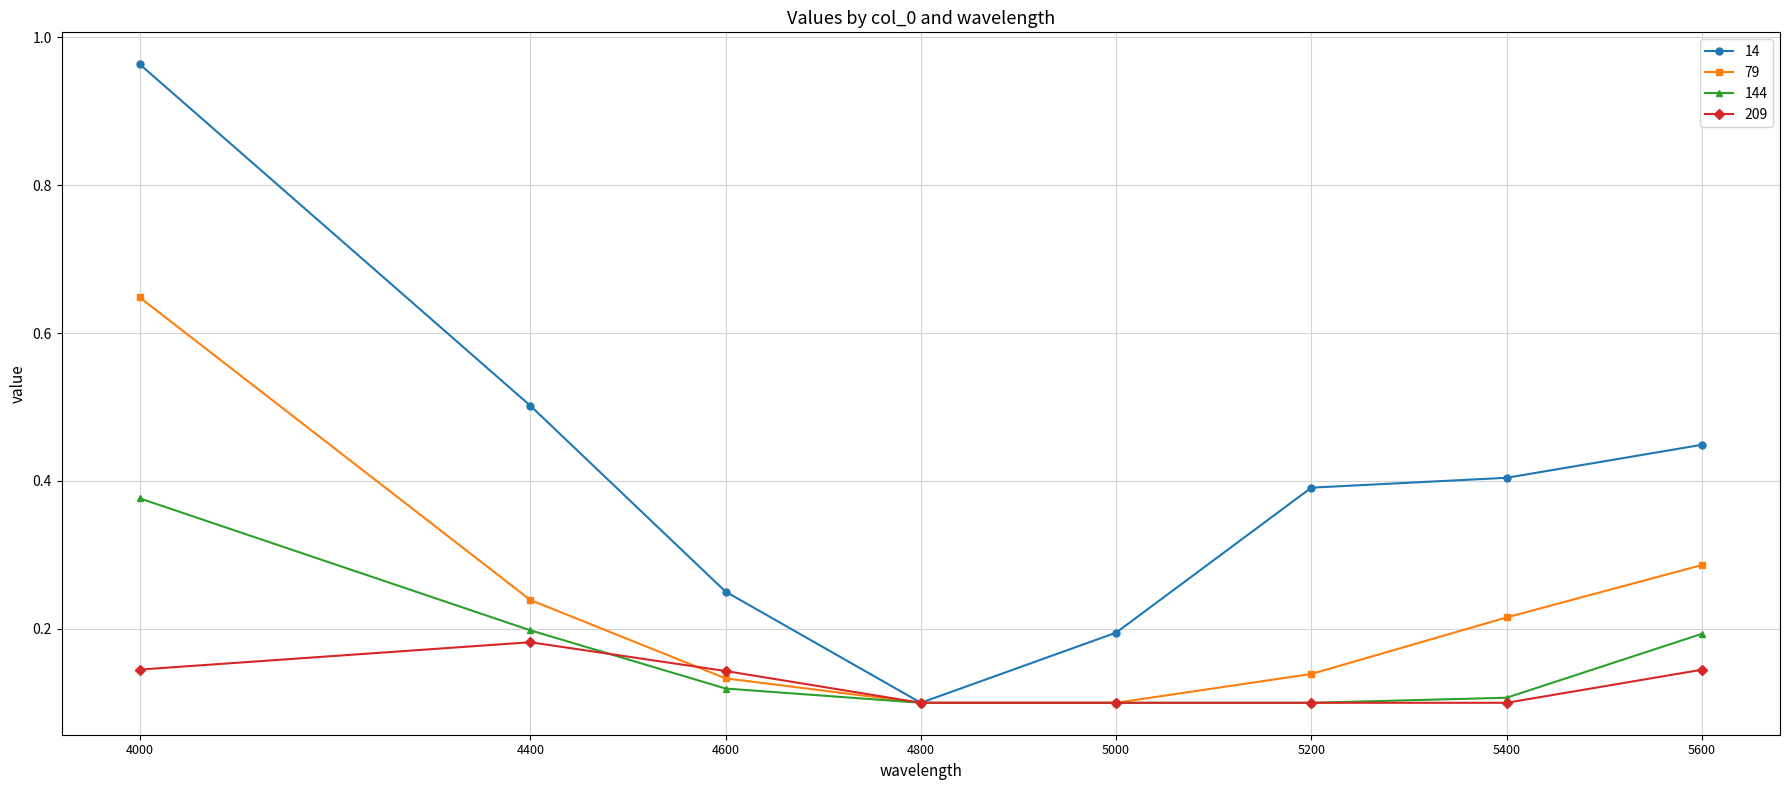

The value of 14 at 5400 is 0.1. True or false?

False